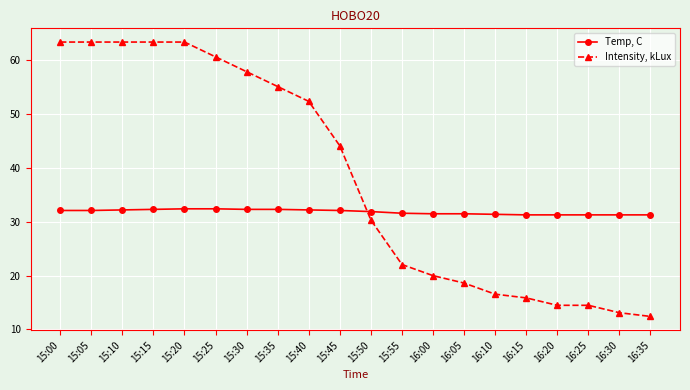

Is the value of Intensity, kLux at 16:25 greater than the value of Temp, C at 16:25?

No